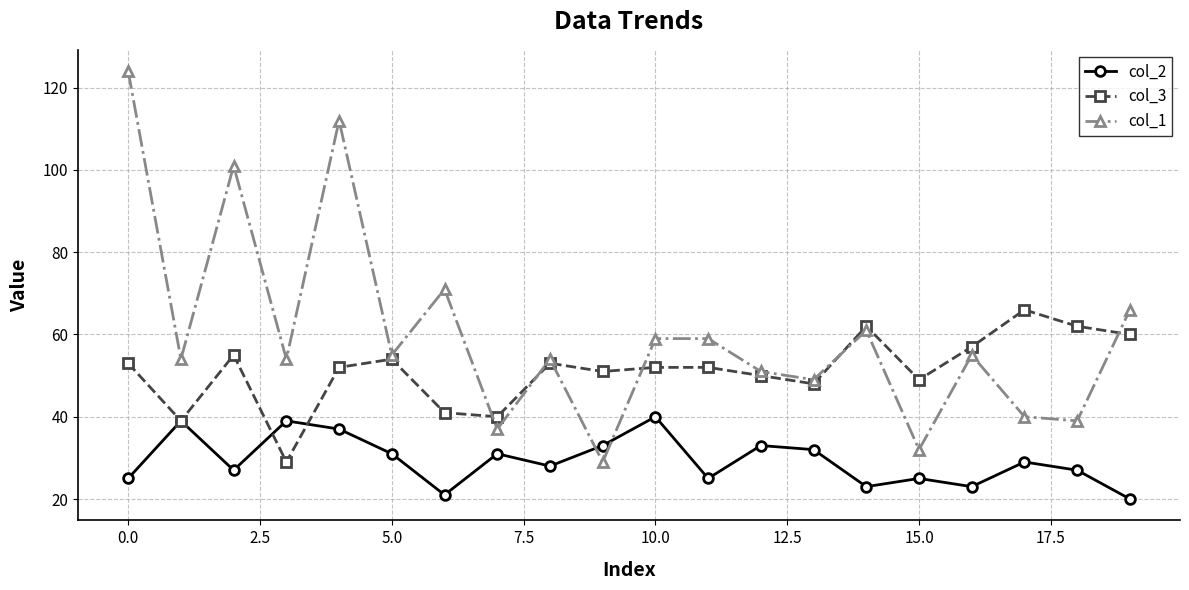

What is the value of the col_1 point at the 15th from the left?

61